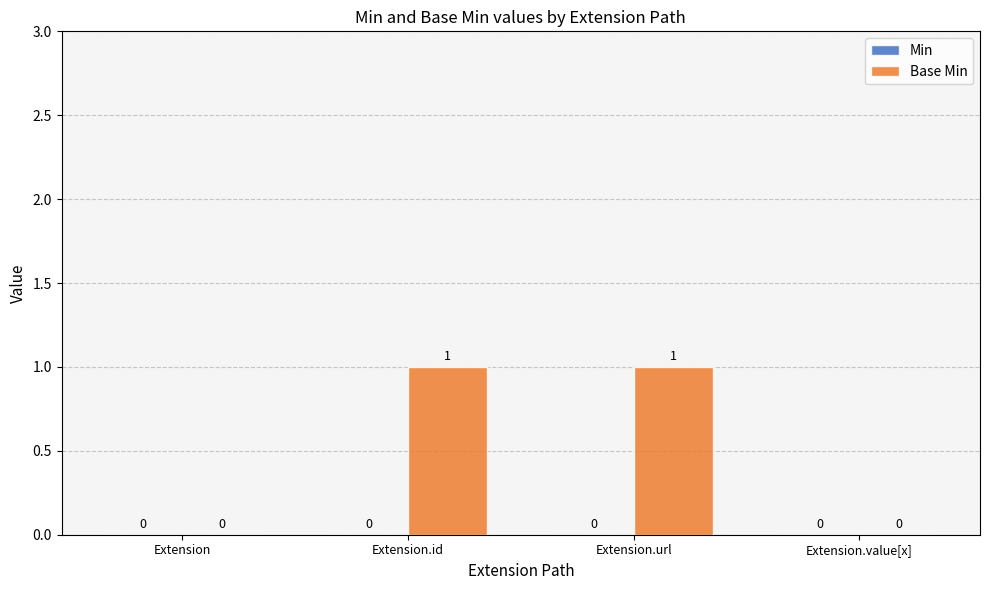

True or false: the data shows 0 at Extension.value[x].

True